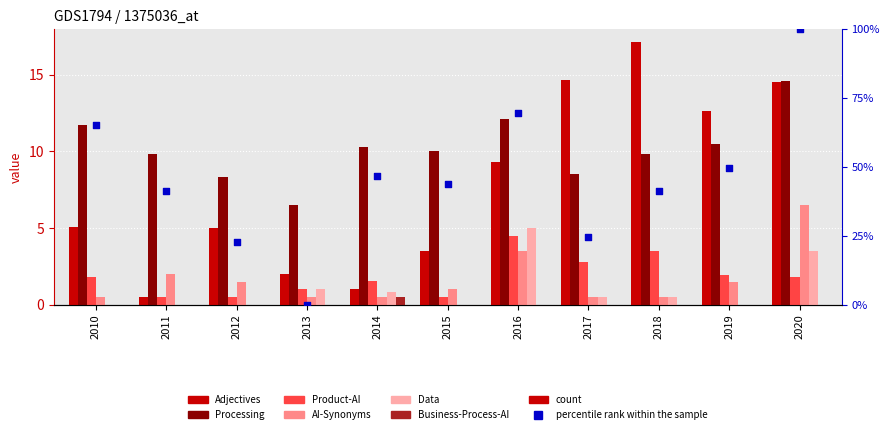

What is the total value across all series at 2019?

26.6